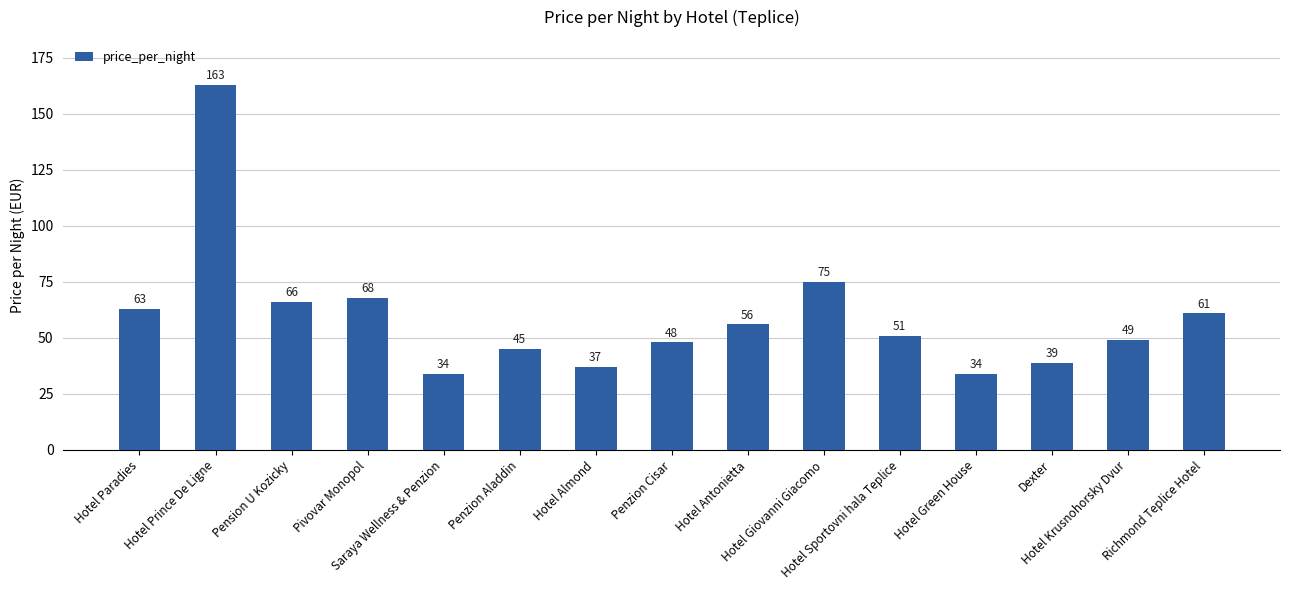

What is the maximum value shown in the chart?

163